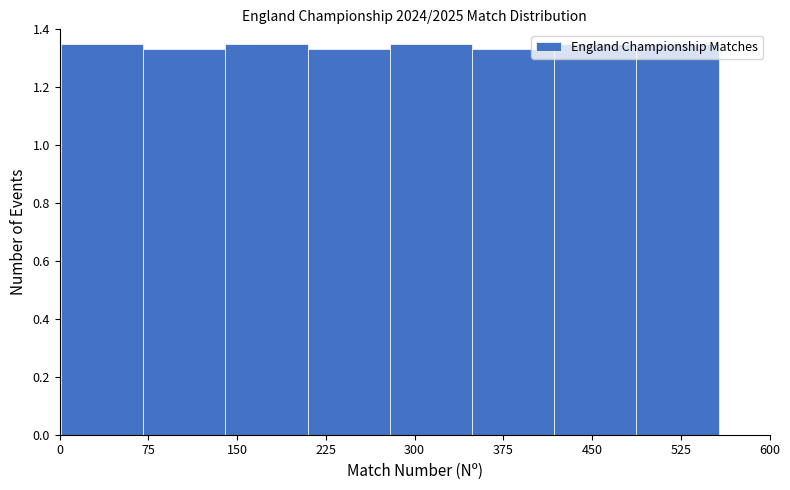

Reading left to right, list every bar in this chart as the range it spans on the x-axis followed by its height. Neither the bar edges nor the heights are printed on the chart, so give them approximately, as read against the axes.

0 to 70: 1.36
70 to 140: 1.34
140 to 210: 1.36
210 to 280: 1.34
280 to 350: 1.36
350 to 420: 1.34
420 to 490: 1.36
490 to 560: 1.36